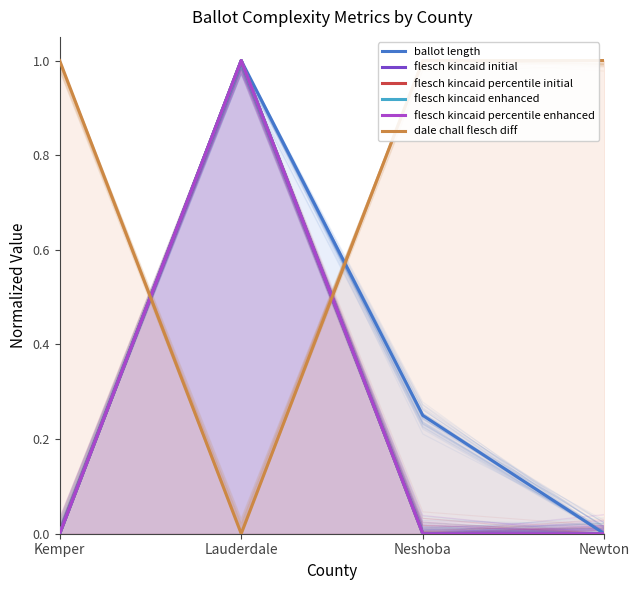

The flesch kincaid enhanced series shows -0.4 at Neshoba. True or false?

False